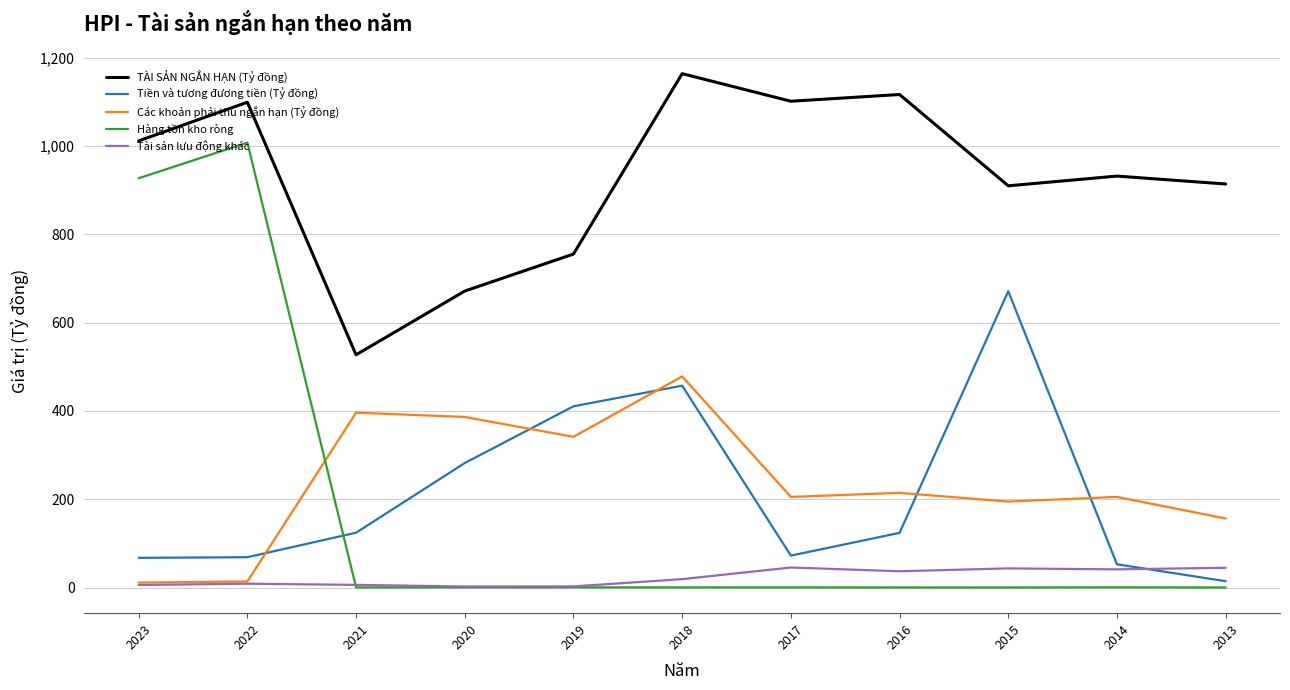

Which series ends up on top after the final intersection of Các khoản phải thu ngắn hạn (Tỷ đồng) and Tiền và tương đương tiền (Tỷ đồng)?

Các khoản phải thu ngắn hạn (Tỷ đồng)